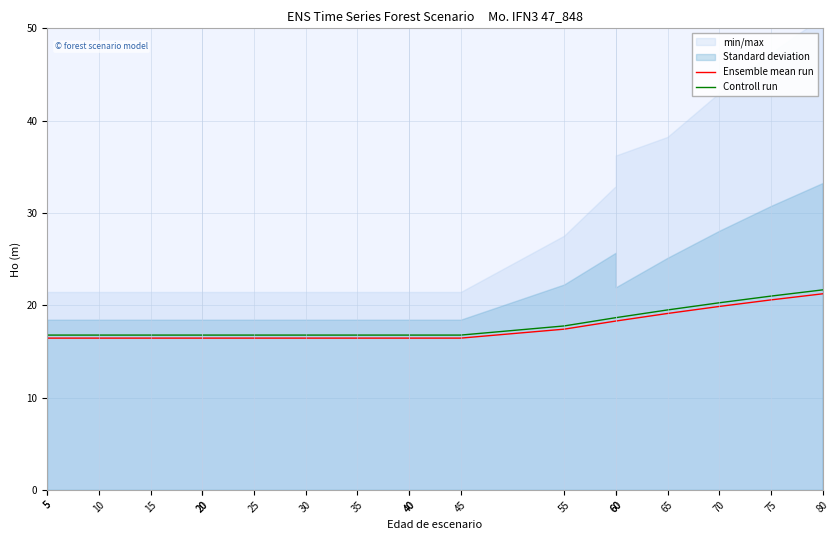

List the series in order of their overall mean, highest first.

Controll run, Ensemble mean run